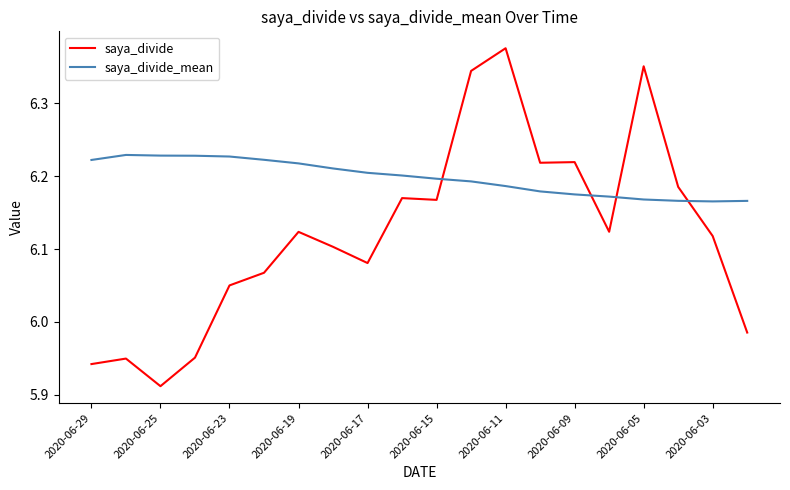

Which series has the largest range (max minus min)?

saya_divide